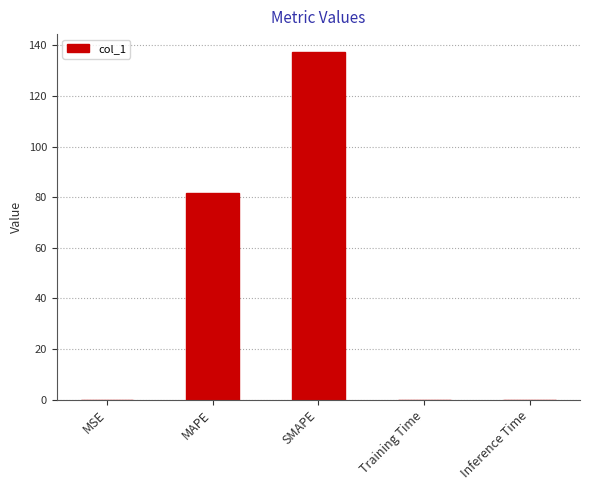

What is the greatest value displayed?

137.6